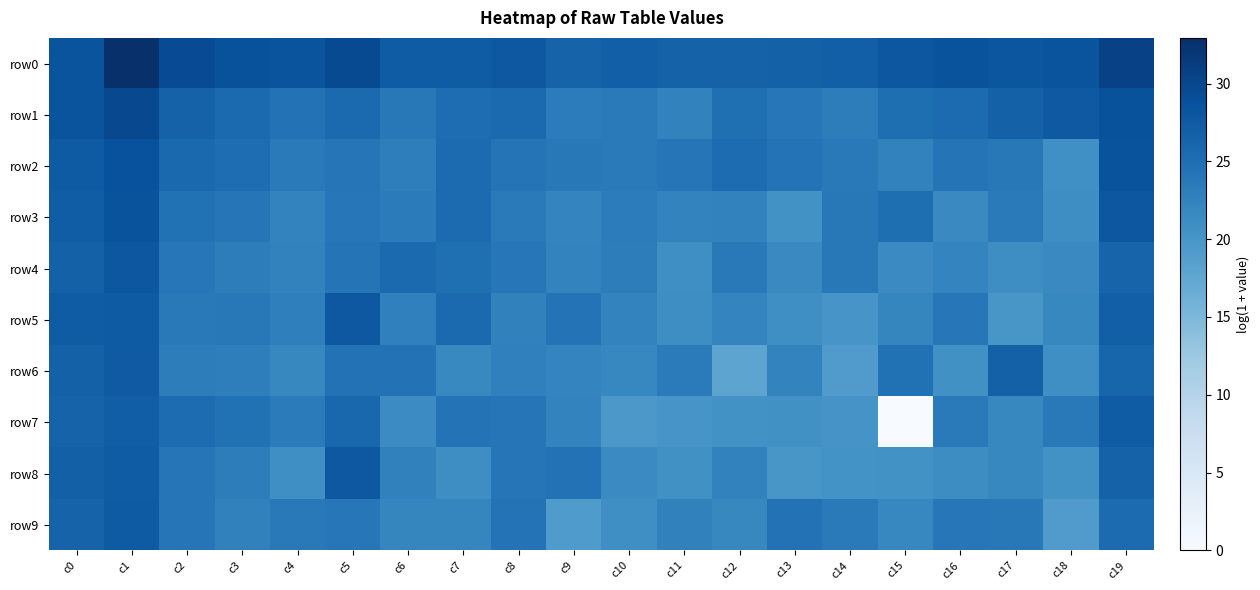

Which series has the widest spread of values?

row7